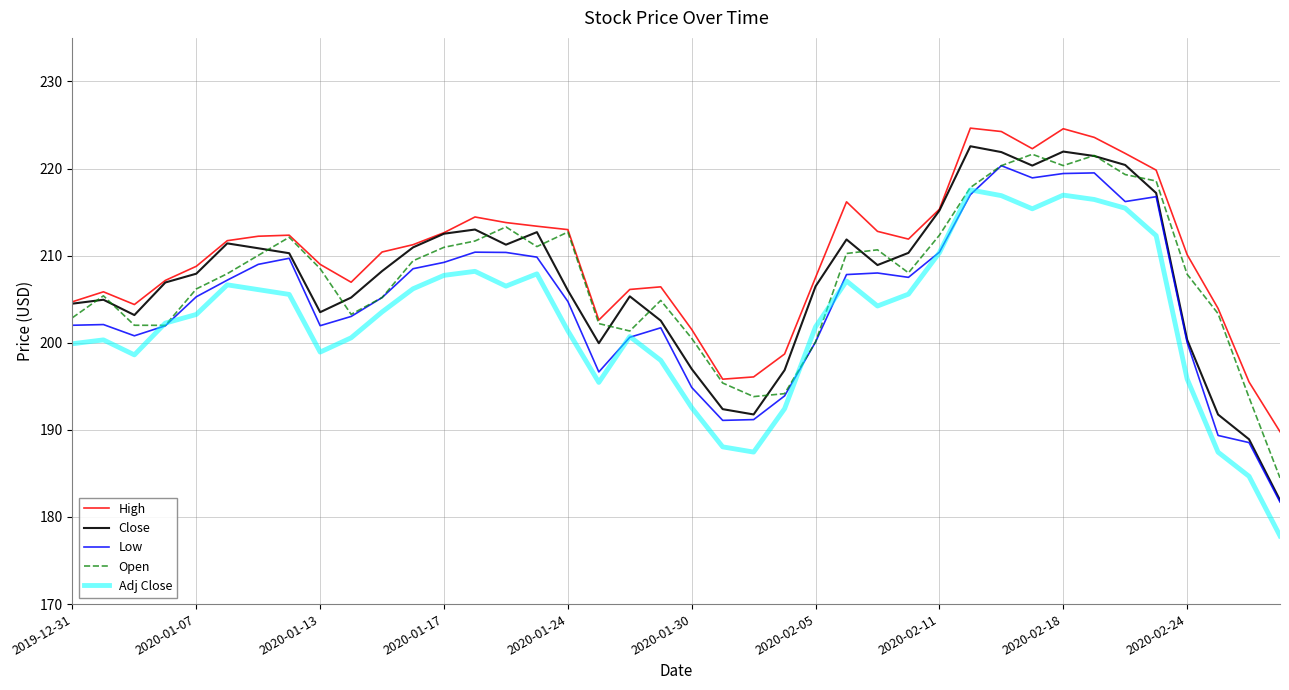

What is the lowest value of the Adj Close series?

177.8